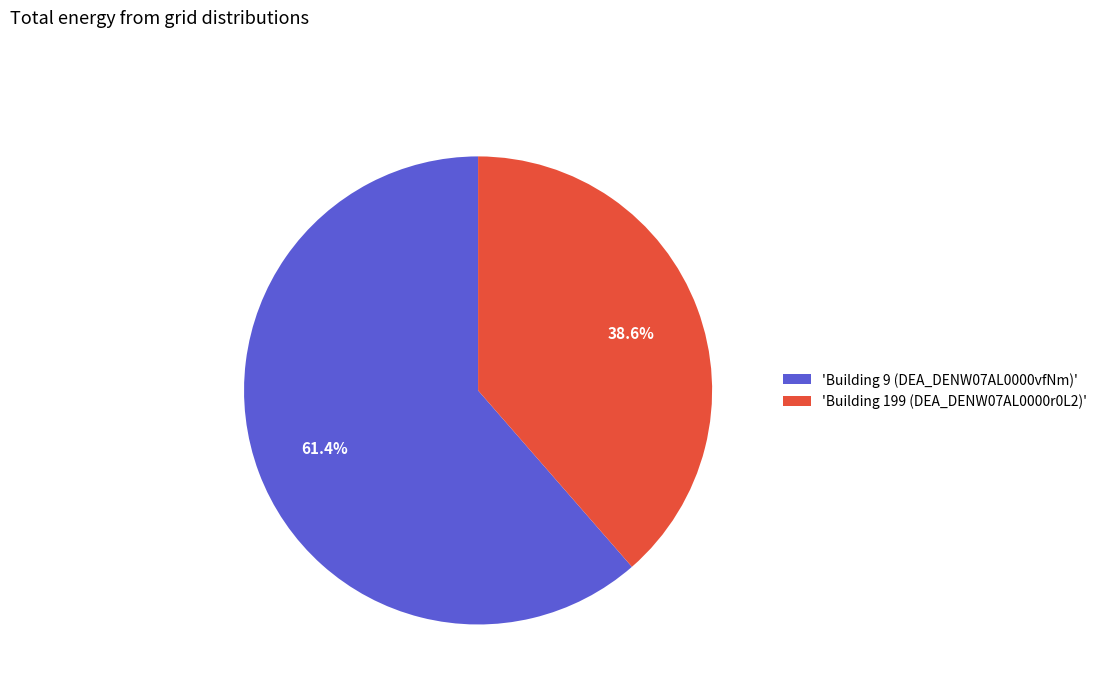

To the nearest percent, what is the difference between the largest and smallest slice percentages?

23%